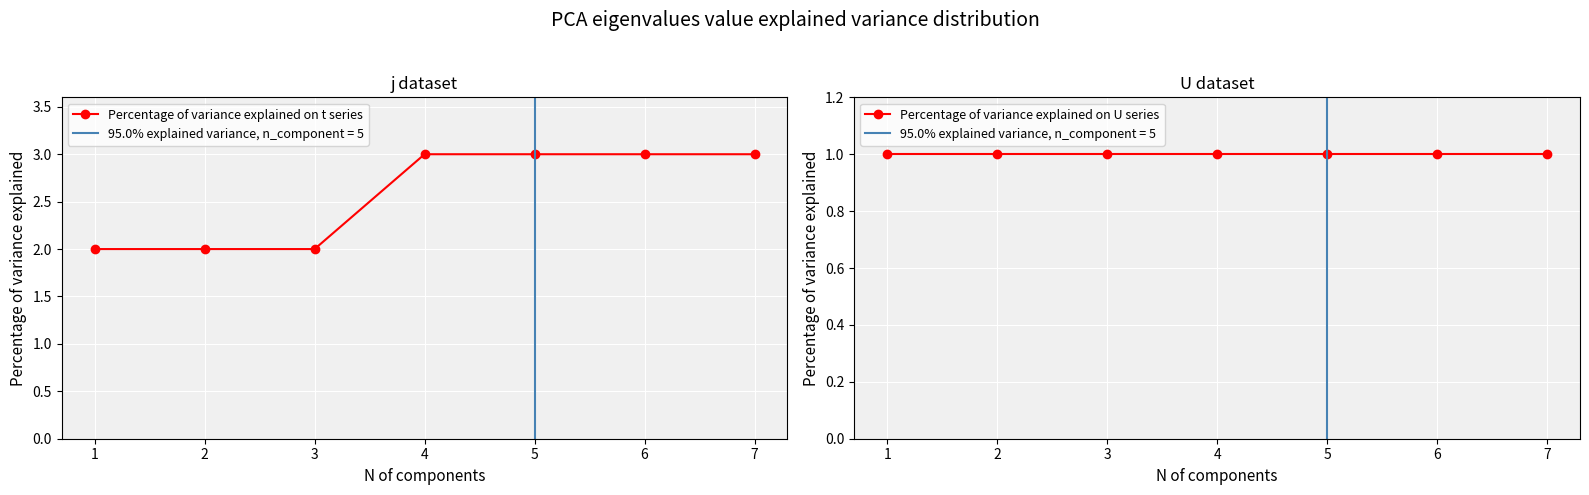

What is the smallest value displayed?

1